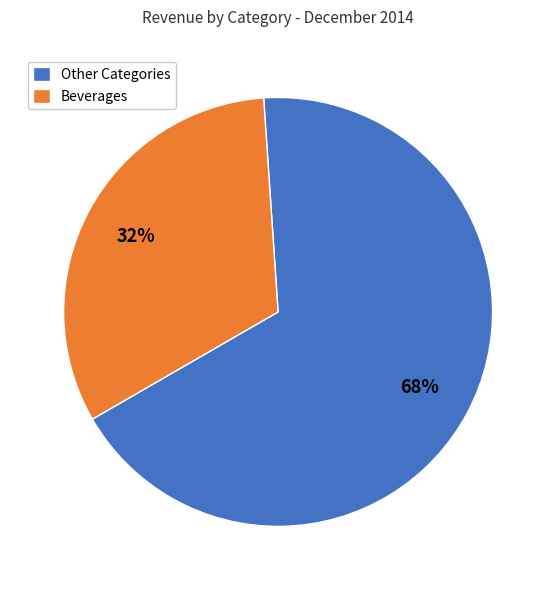

Which category has the biggest portion of the pie?

Other Categories